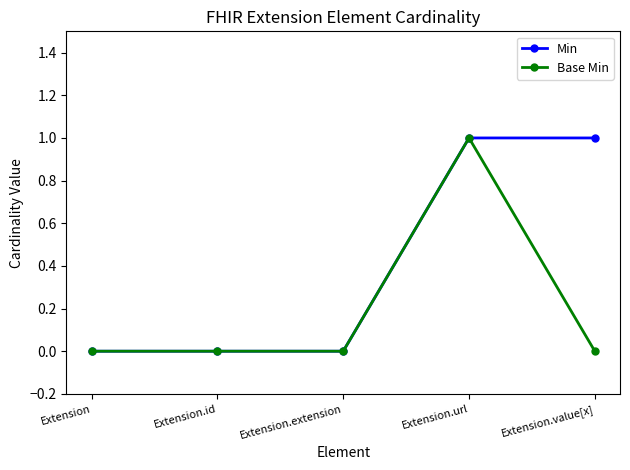

At which category is the sum across all series the highest?

Extension.url